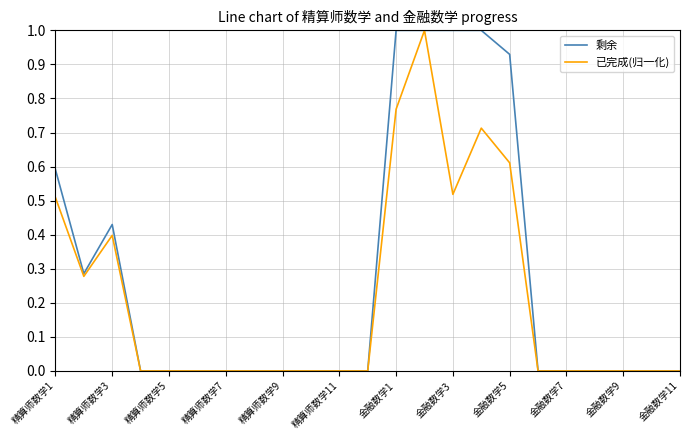

What is the greatest value displayed?

1.0